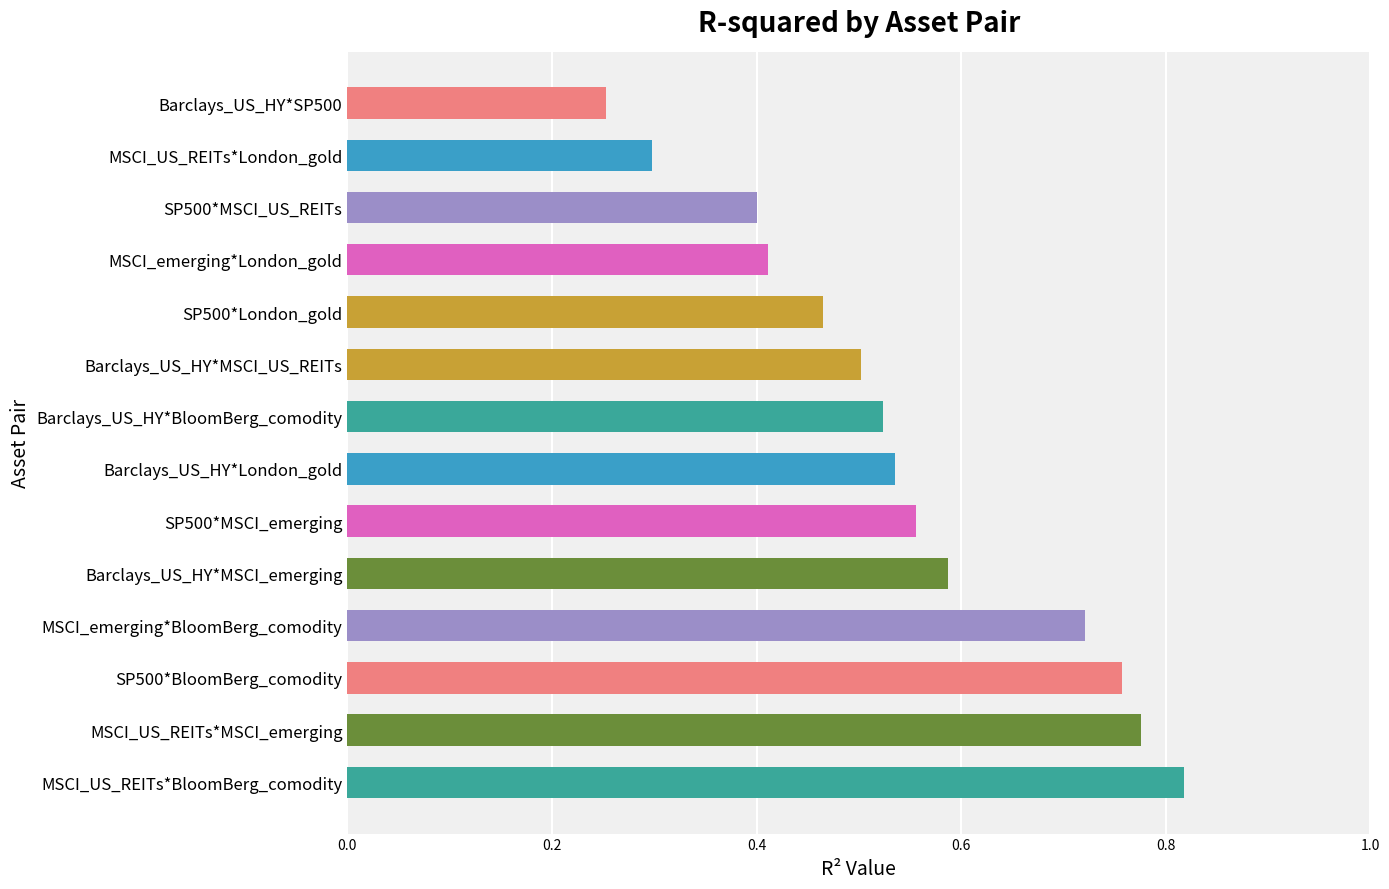

At which category does the chart reach its minimum across all series?

Barclays_US_HY*SP500